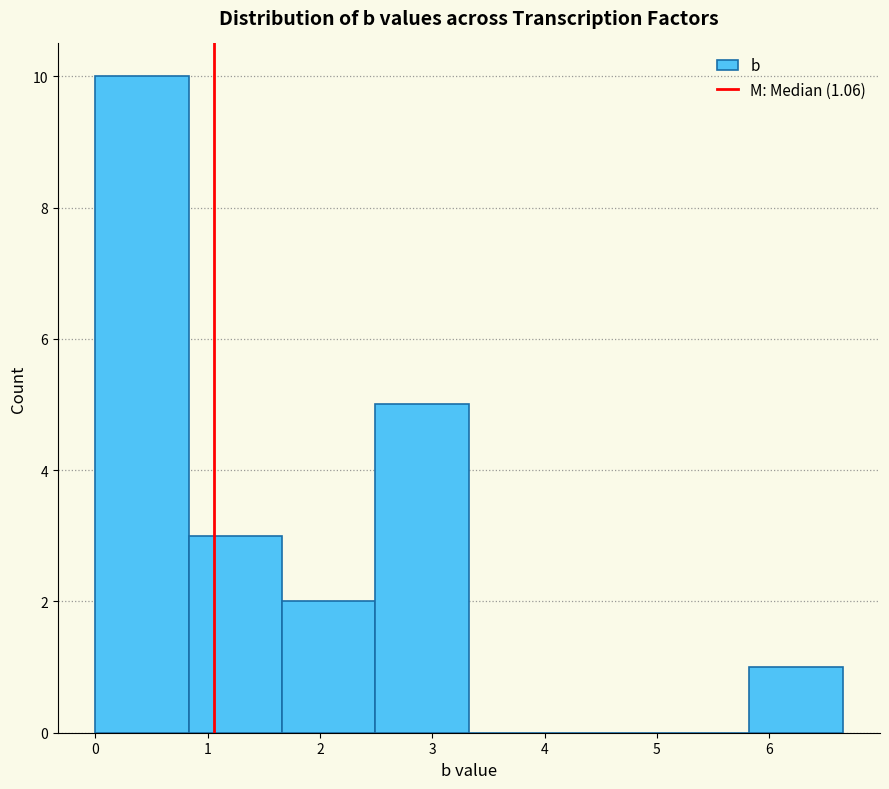

Reading left to right, transcribe this chart: for each bar, give the range it covers on the x-axis and its height. Neither the bar edges nor the heights are printed on the chart, so give them approximately, as read against the axes.

0.0 to 0.8: 10
0.8 to 1.7: 3
1.7 to 2.5: 2
2.5 to 3.3: 5
3.3 to 4.2: 0
4.2 to 5.0: 0
5.0 to 5.8: 0
5.8 to 6.7: 1